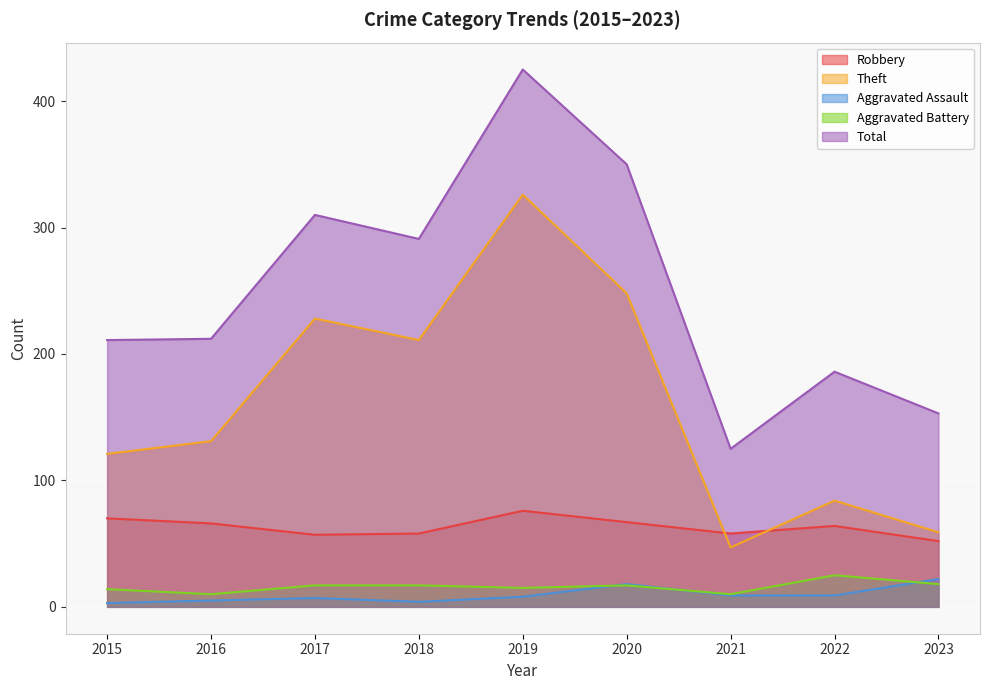

True or false: Total has more than 2 points higher than both neighbors.

True